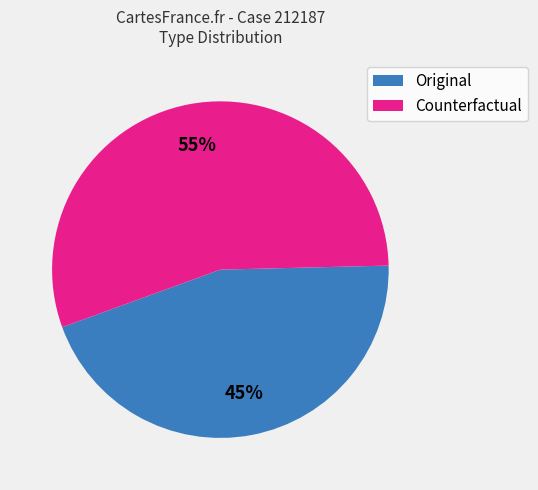

How many slices are in this pie chart?

2